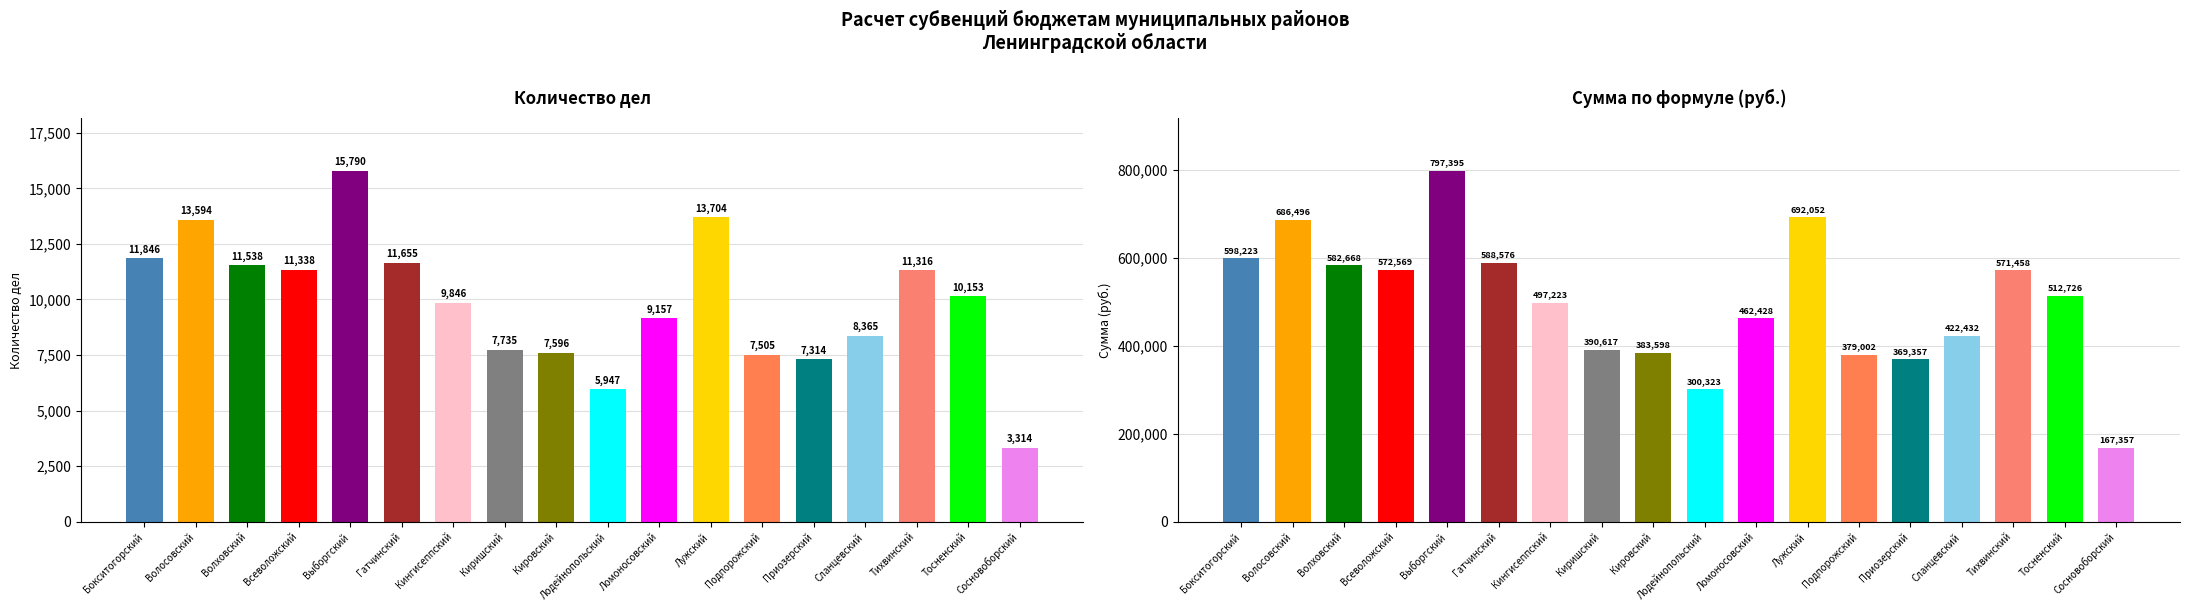

Rank the series by their maximum value, from highest to lowest.

Сумма по формуле, Количество дел